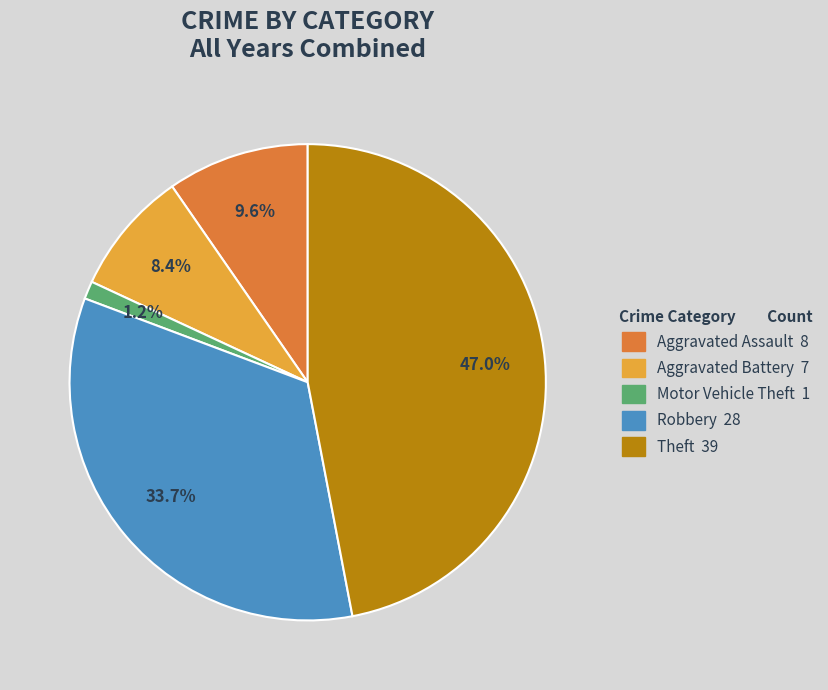

Is there any slice that represents more than half of the pie?

No